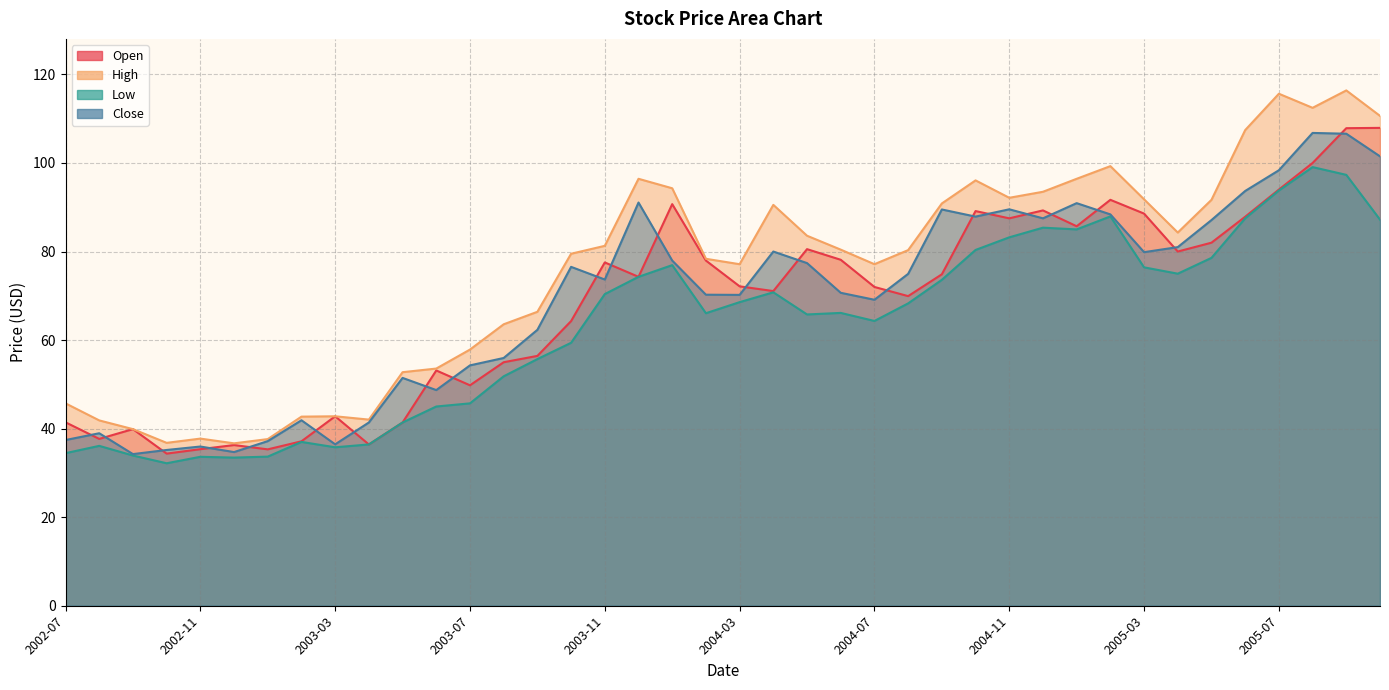

How many data points does each series have?

40